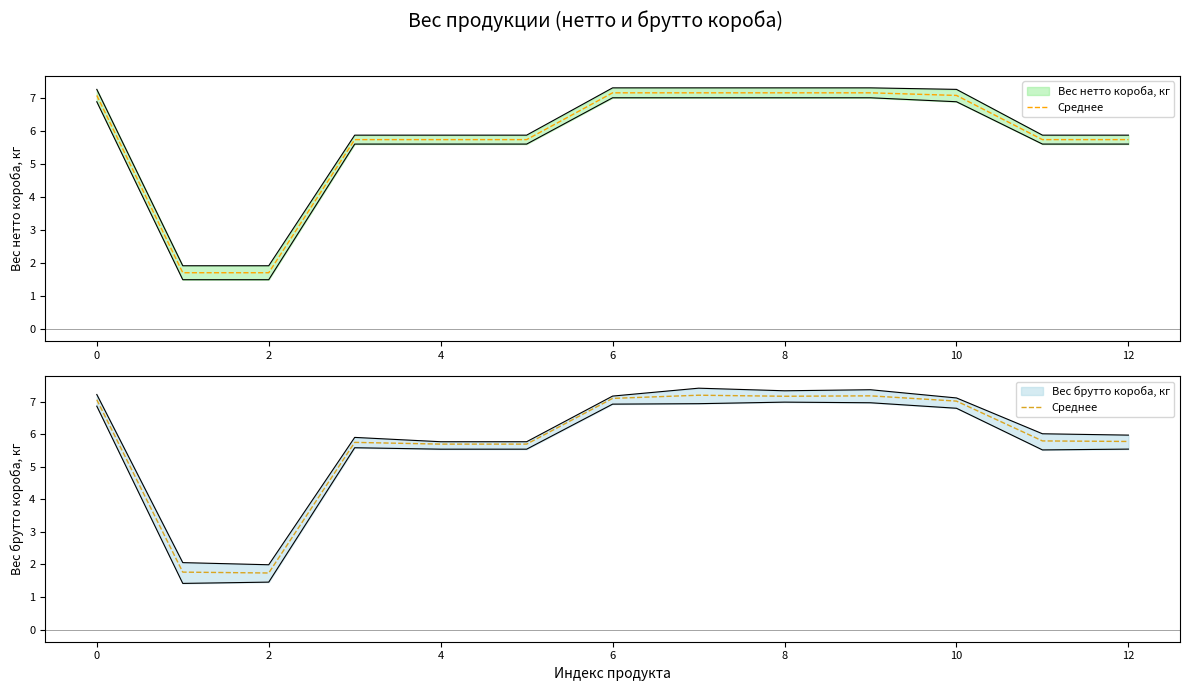

What is the sum of all values?

74.9